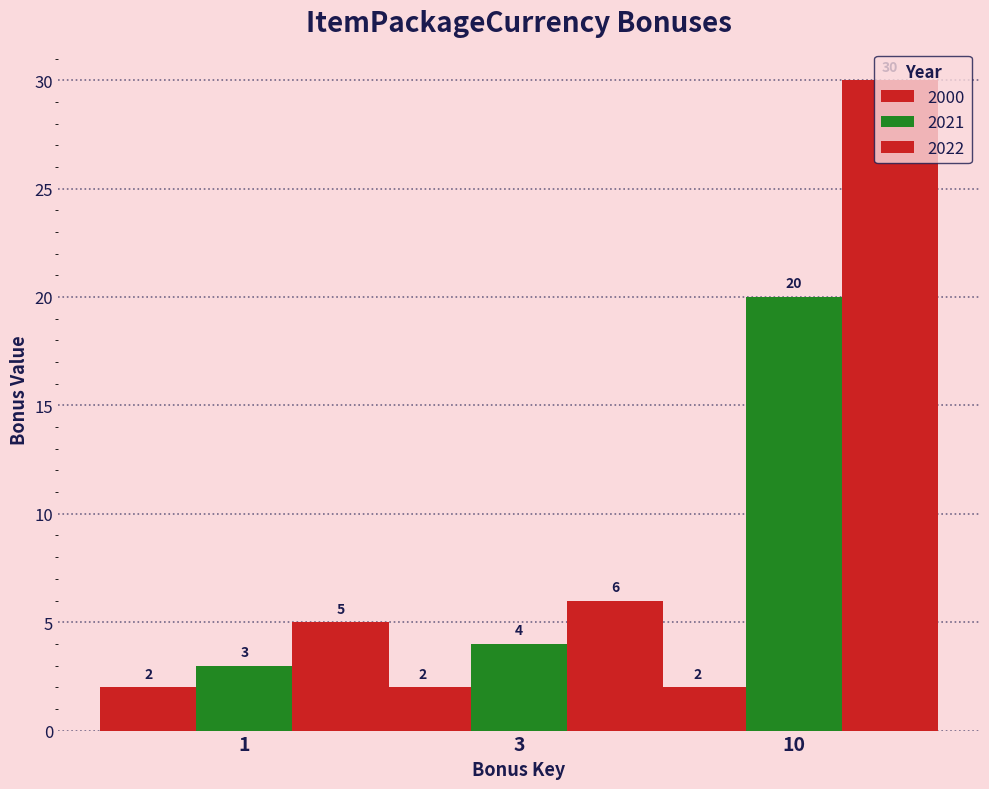

How many bars are there in total?

9